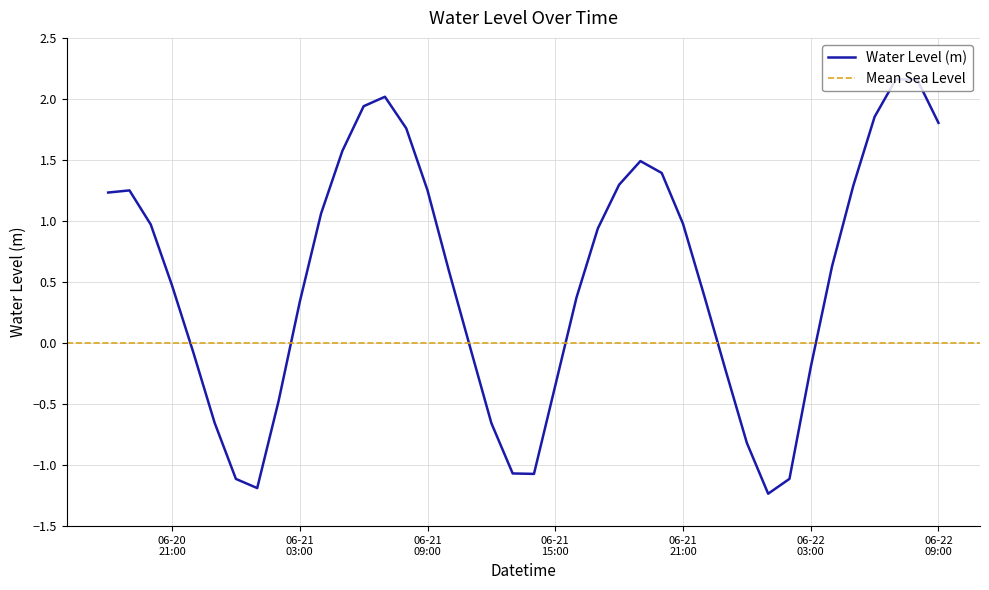

How many negative values are there?

15